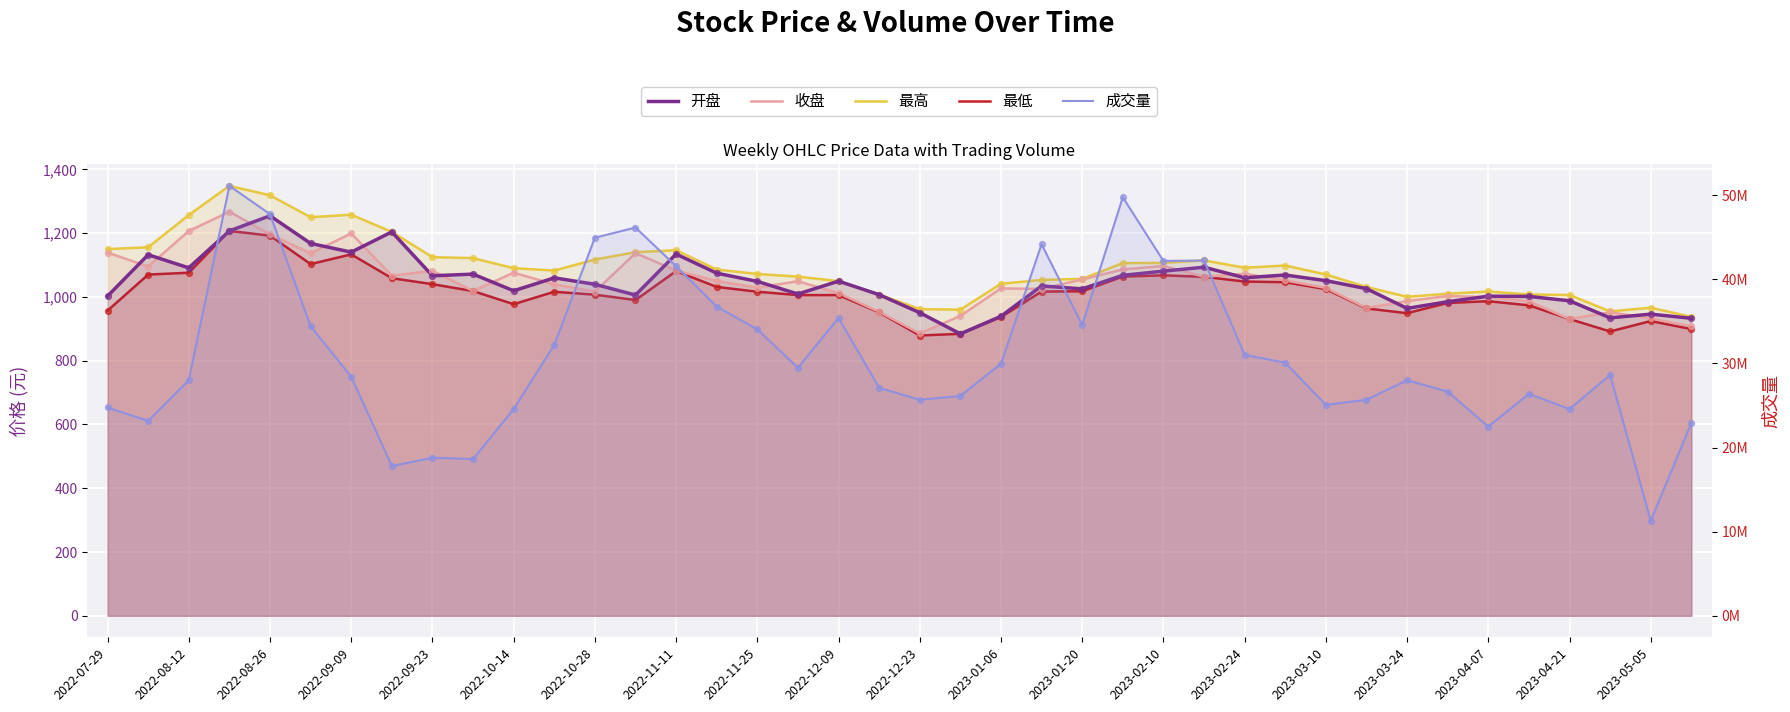

What are all the series names shown in the legend?

开盘, 收盘, 最高, 最低, 成交量